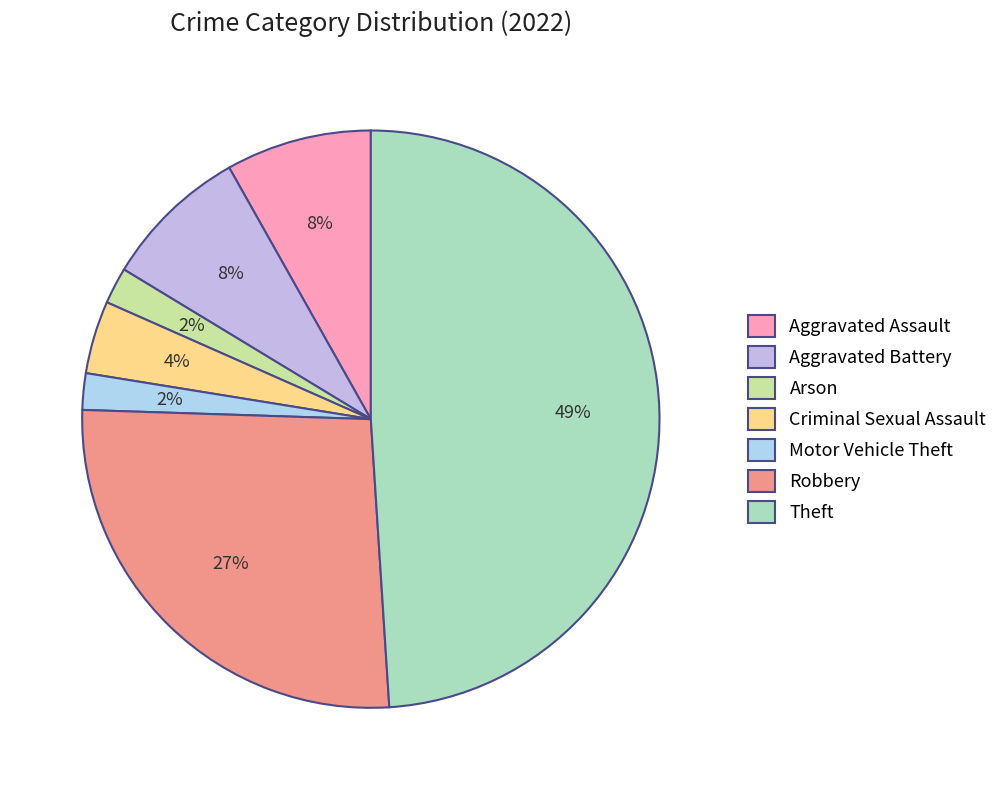

To the nearest percent, what is the average slice percentage?

14%